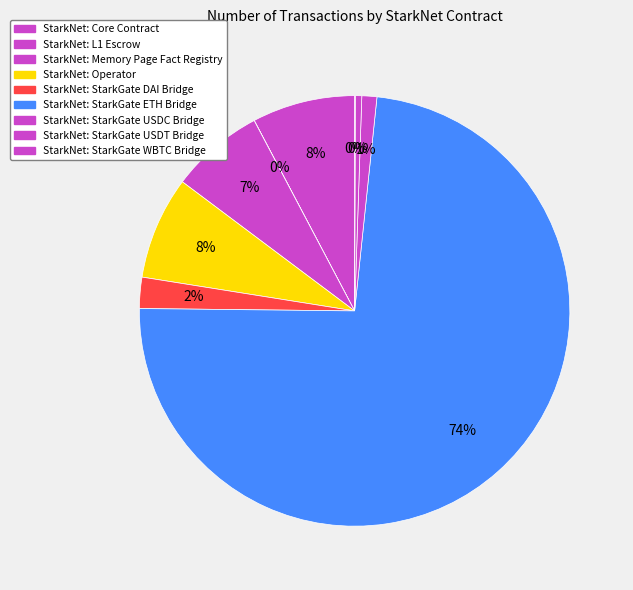

Do StarkNet: StarkGate DAI Bridge and StarkNet: StarkGate WBTC Bridge together represent more than half of the pie?

No